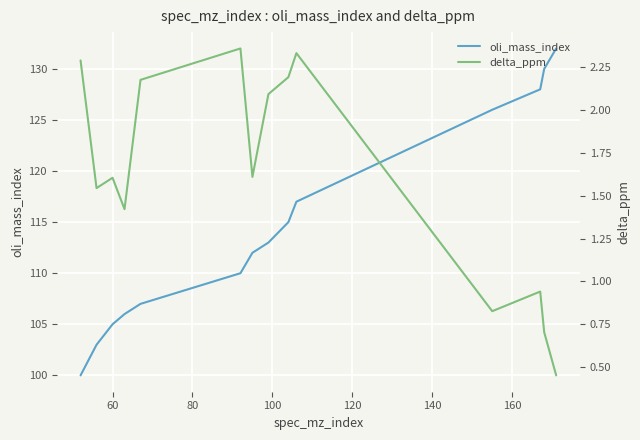

What is the highest value of the oli_mass_index series?

132